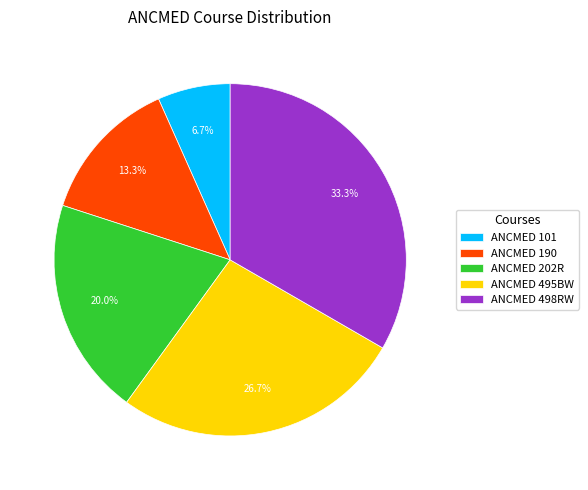

What is the largest slice in the pie chart?

ANCMED 498RW